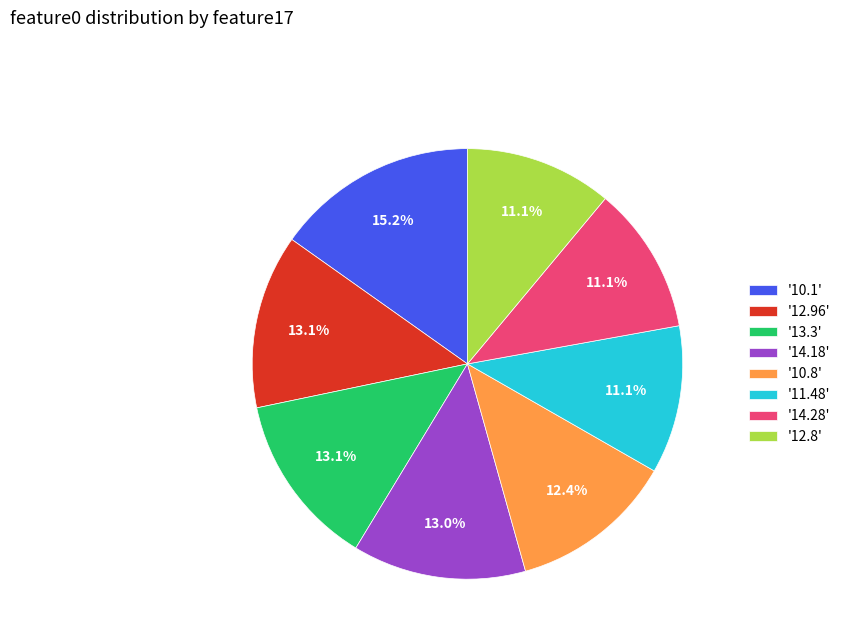

Do '14.18' and '13.3' together represent more than half of the pie?

No